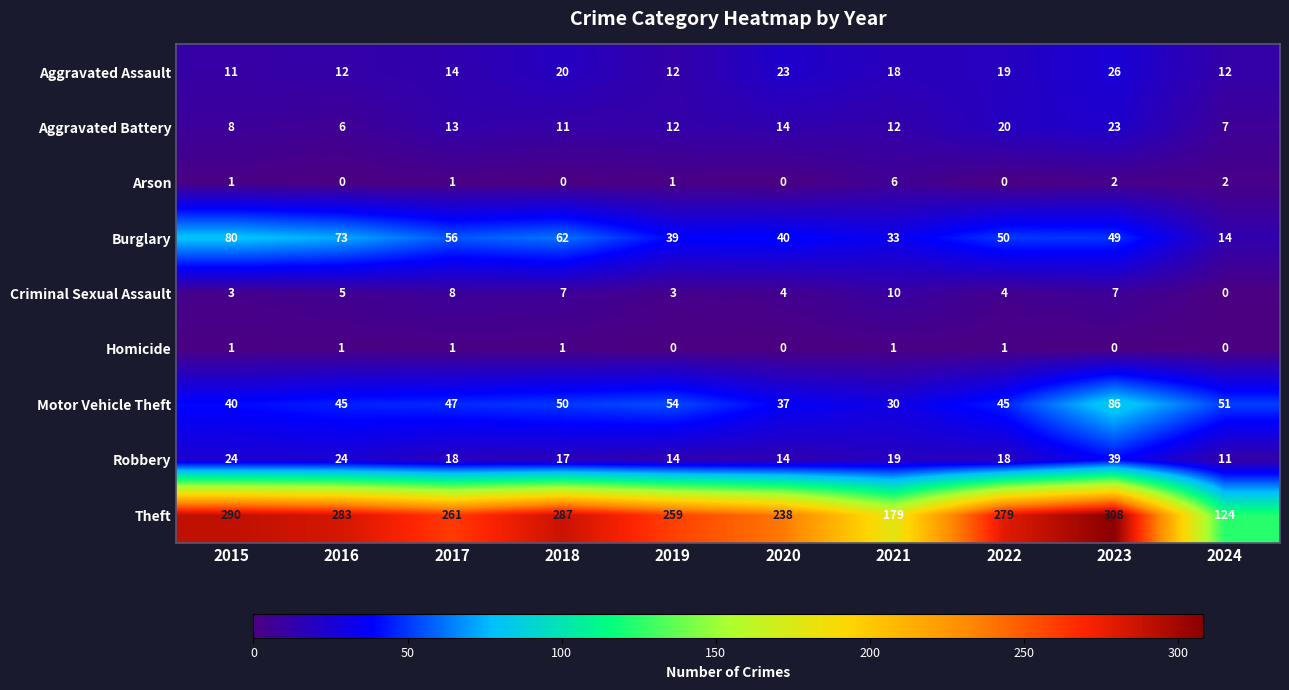

Which series has the widest spread of values?

Theft